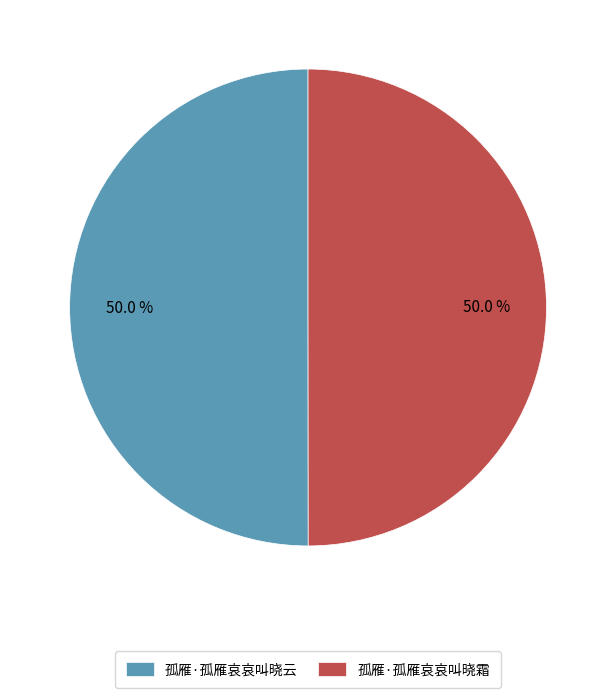

What is the ratio of the value at 孤雁·孤雁哀哀叫晓霜 to the value at 孤雁·孤雁哀哀叫晓云?

1.0